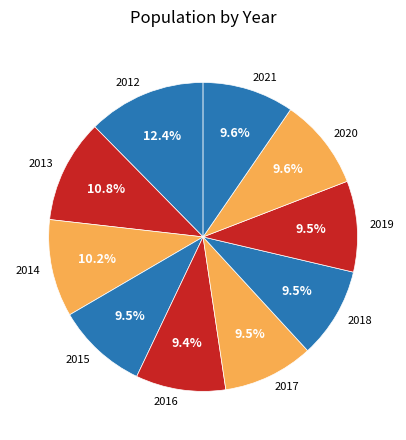

True or false: 2020 accounts for 22% of the total.

False